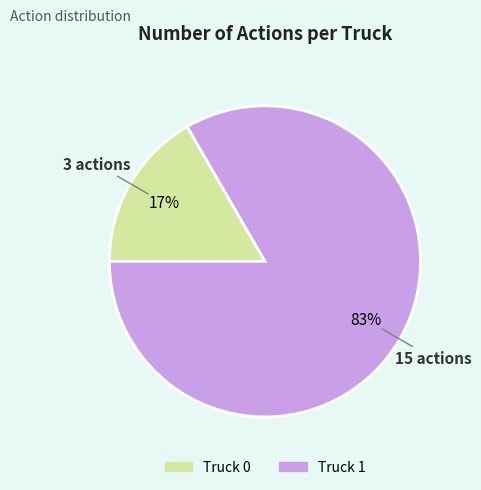

Between Truck 0 and Truck 1, which is larger?

Truck 1